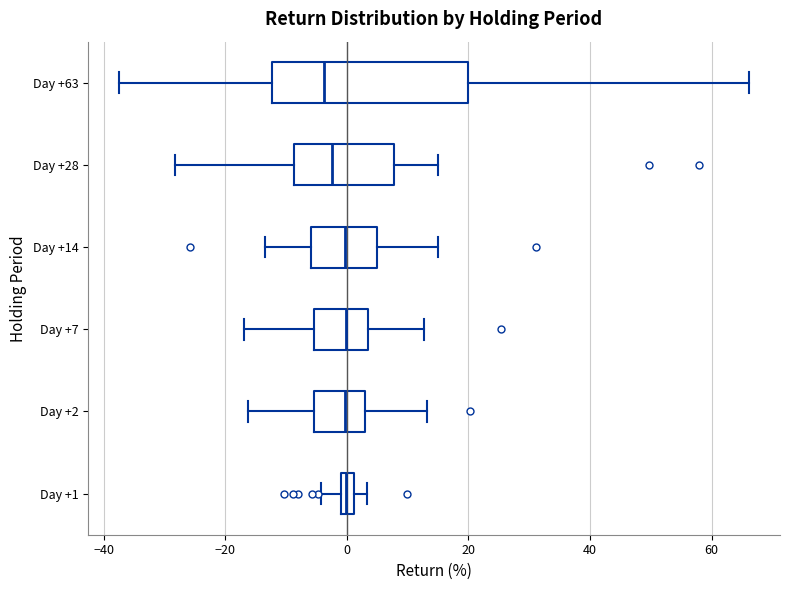

Where does the median line of the box for Day +28 sit on the x-axis? The values are not printed on the chart, so give them approximately, as read against the axis.

-2